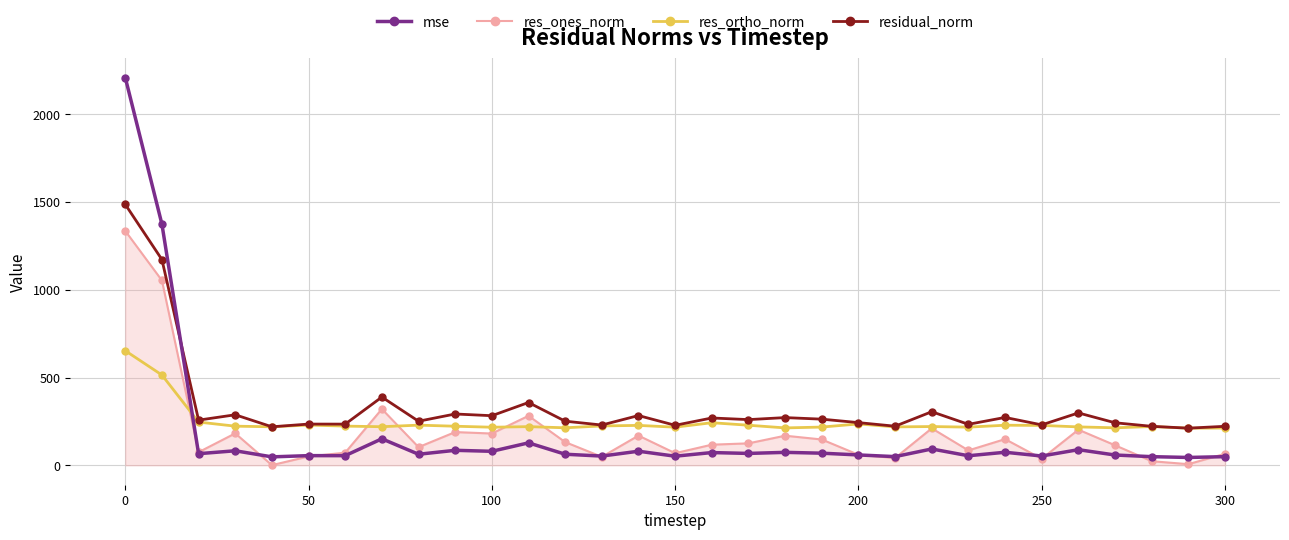

How many lines are shown in the chart?

4